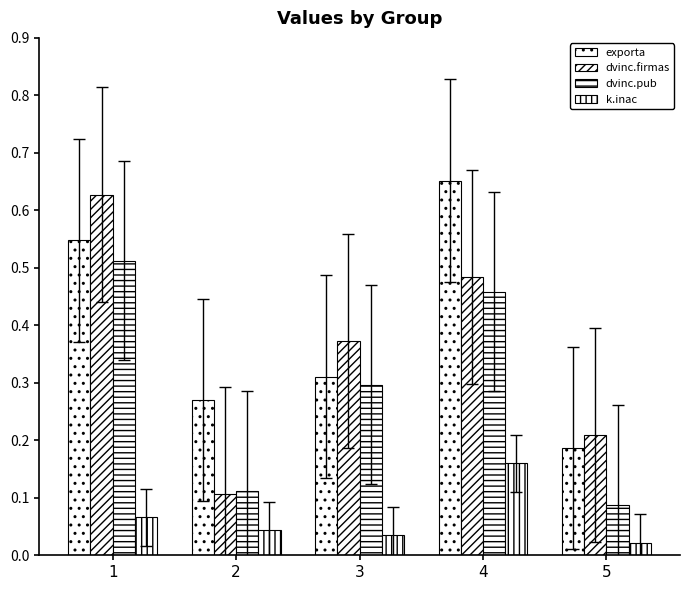

Count the k.inac values in the range 0 to 1.

5